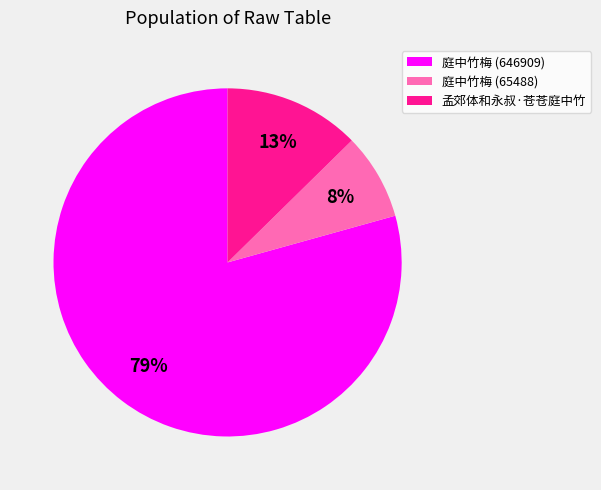

To the nearest percent, what portion does 庭中竹梅 (65488) represent?

8%